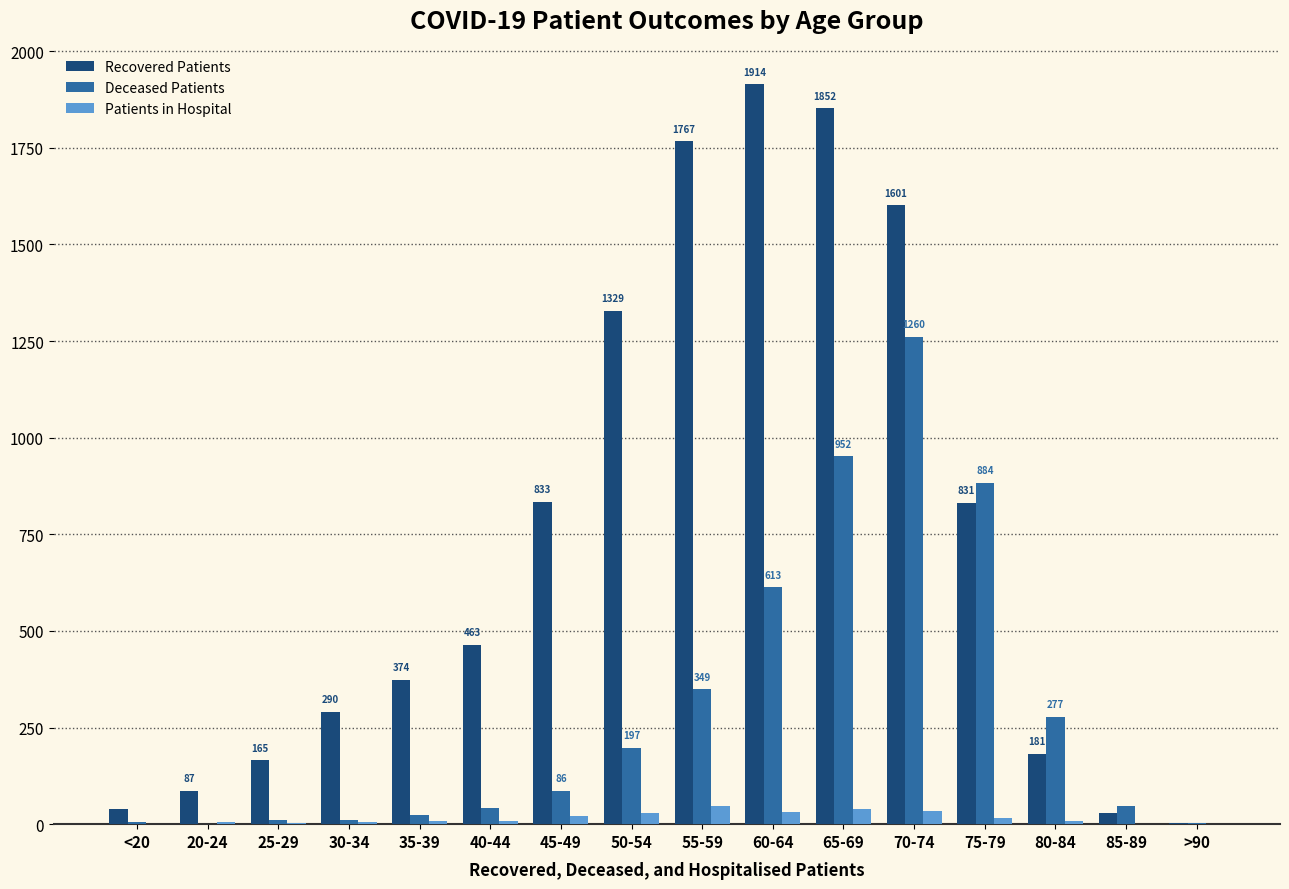

At which category does the chart reach its peak across all series?

60-64